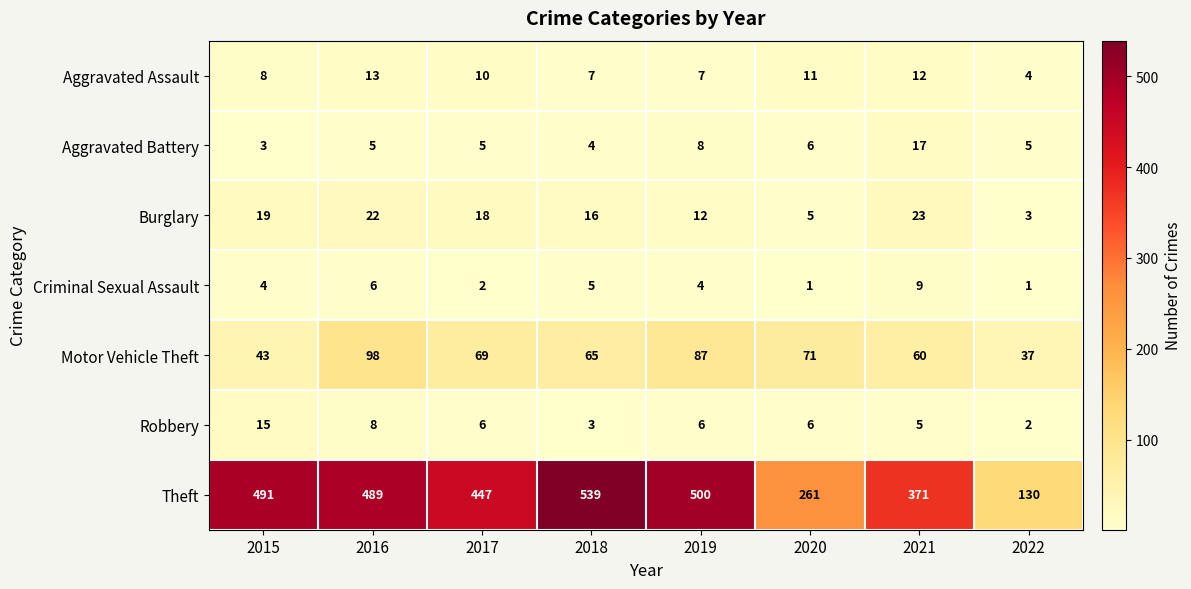

Between 2017 and 2019, which series saw the biggest shift?

Theft